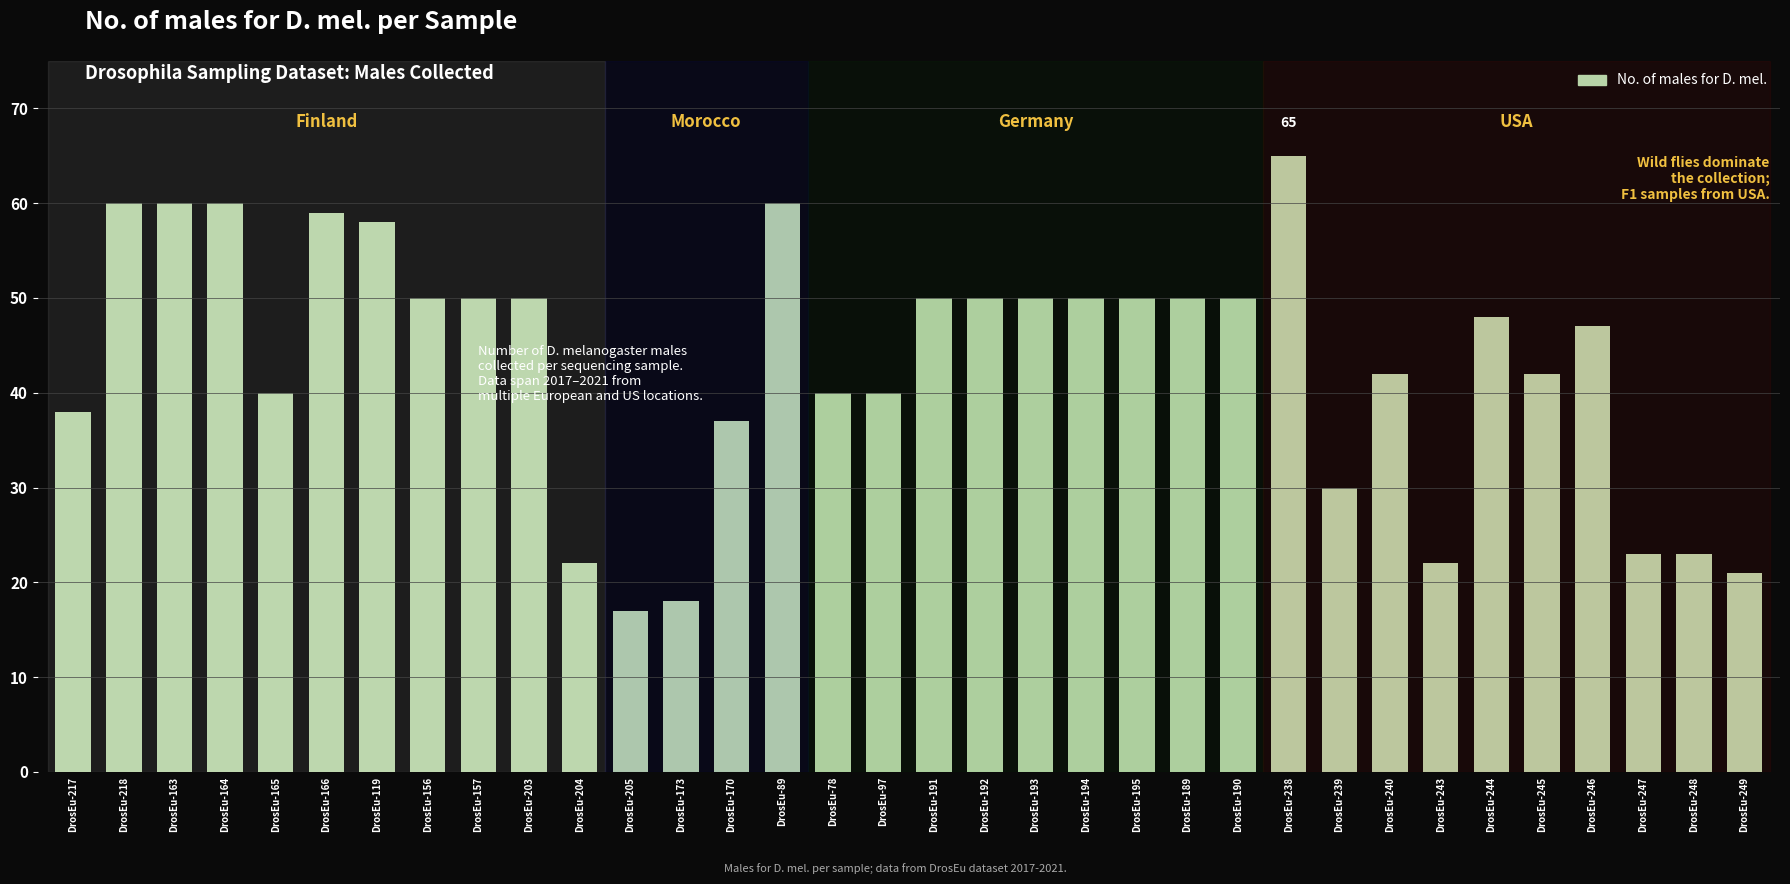

What is the change in value from DrosEu-157 to DrosEu-89?

+10